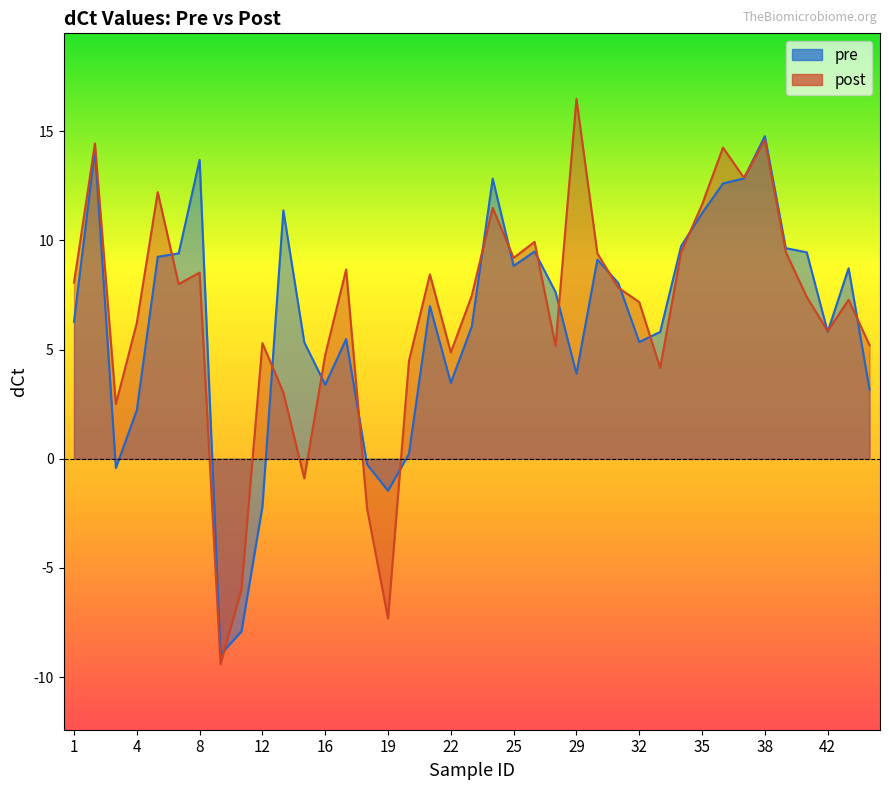

How many interior local peaks does the pre series have?

10